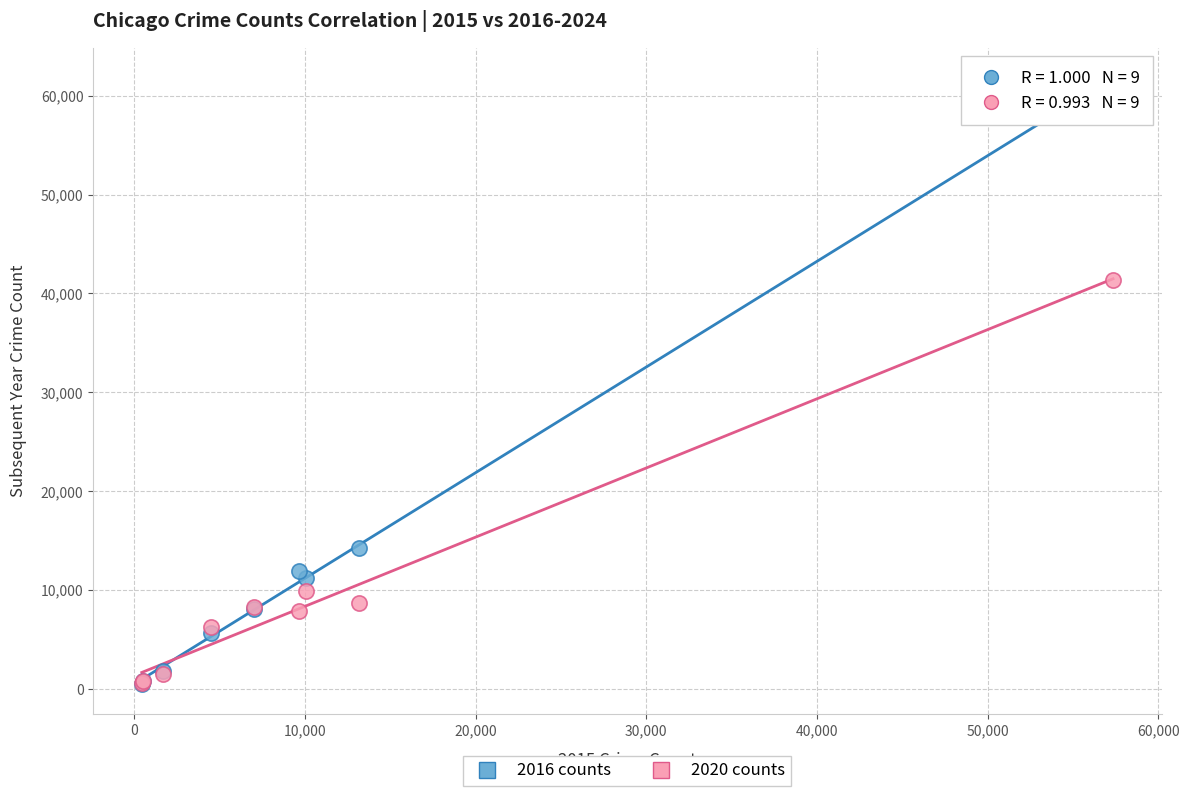

Across all series, what Y value is closest to 31069?

41336